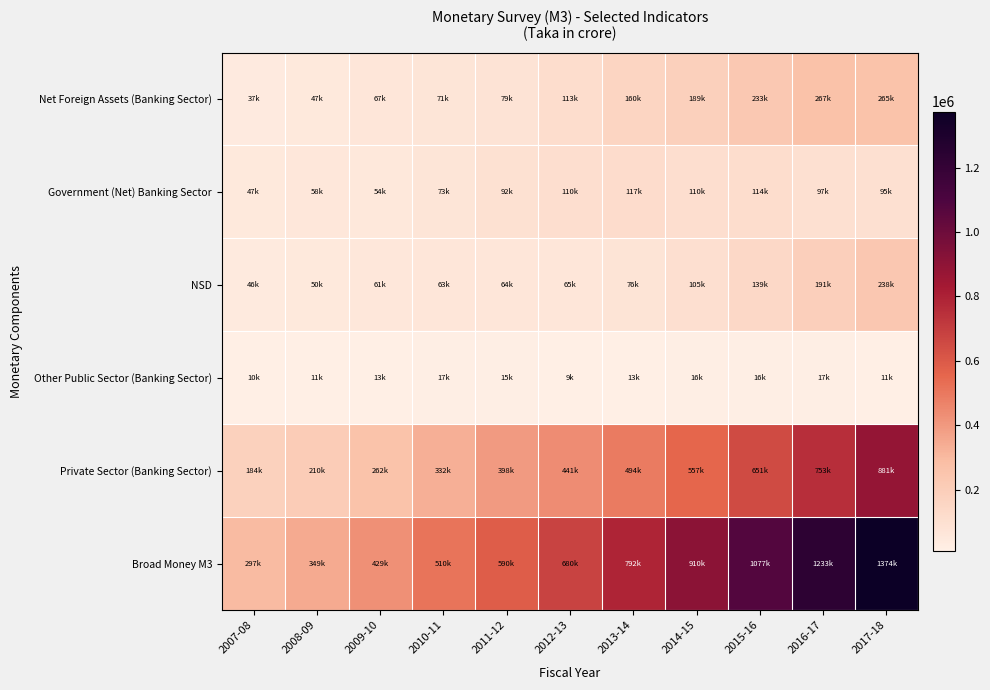

Reading right to left, extract all data points from this chart.

Net Foreign Assets (Banking Sector): 2017-18=264674.5	2016-17=266697.0	2015-16=233135.6	2014-15=189228.8	2013-14=160056.6	2012-13=113250.1	2011-12=78818.7	2010-11=70573.4	2009-10=67049.8	2008-09=47442.0	2007-08=37295.9
Government (Net) Banking Sector: 2017-18=94869.6	2016-17=97307.6	2015-16=114189.1	2014-15=110224.8	2013-14=117498.3	2012-13=110094.5	2011-12=91700.5	2010-11=73200.6	2009-10=54225.0	2008-09=57982.1	2007-08=46720.8
NSD: 2017-18=237765.0	2016-17=191178.6	2015-16=138762.6	2014-15=105074.0	2013-14=76341.3	2012-13=64634.2	2011-12=63861.3	2010-11=63438.3	2009-10=61381.4	2008-09=49790.8	2007-08=46157.5
Other Public Sector (Banking Sector): 2017-18=11337.8	2016-17=16744.2	2015-16=15573.0	2014-15=16448.8	2013-14=12612.9	2012-13=9376.8	2011-12=15284.1	2010-11=16901.4	2009-10=12762.9	2008-09=10883.7	2007-08=10113.5
Private Sector (Banking Sector): 2017-18=880749.5	2016-17=752988.8	2015-16=650644.0	2014-15=557021.8	2013-14=493936.5	2012-13=440915.1	2011-12=398311.5	2010-11=332161.3	2009-10=261852.0	2008-09=210497.4	2007-08=184305.4
Broad Money M3: 2017-18=1373748.5	2016-17=1233465.5	2015-16=1076743.2	2014-15=910049.0	2013-14=792445.3	2012-13=680182.9	2011-12=589840.4	2010-11=510456.4	2009-10=429337.2	2008-09=349055.8	2007-08=296505.2